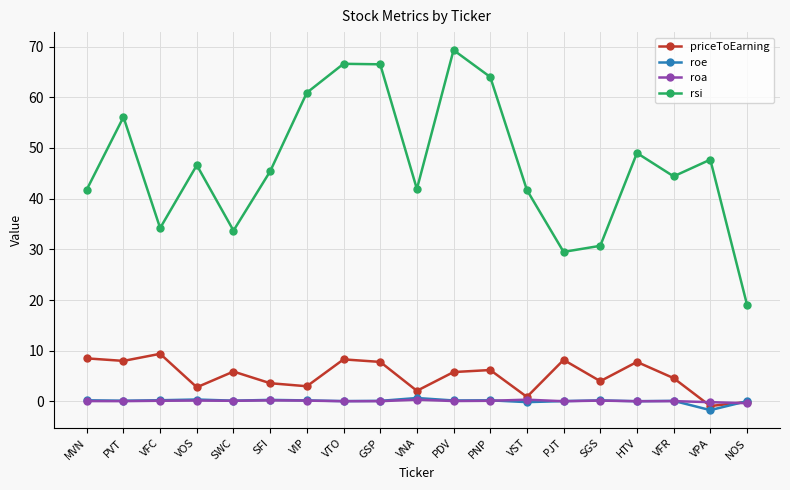

Which series has the largest range (max minus min)?

rsi